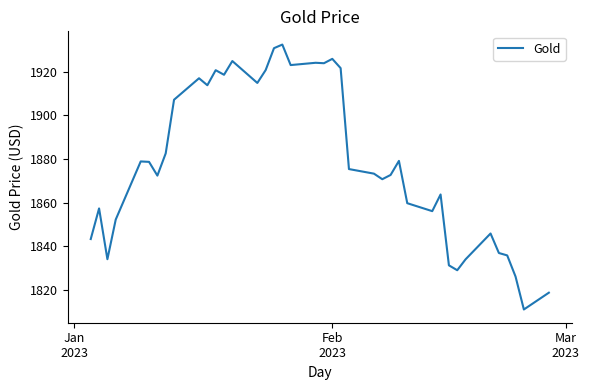

What is the greatest value displayed?

1932.5